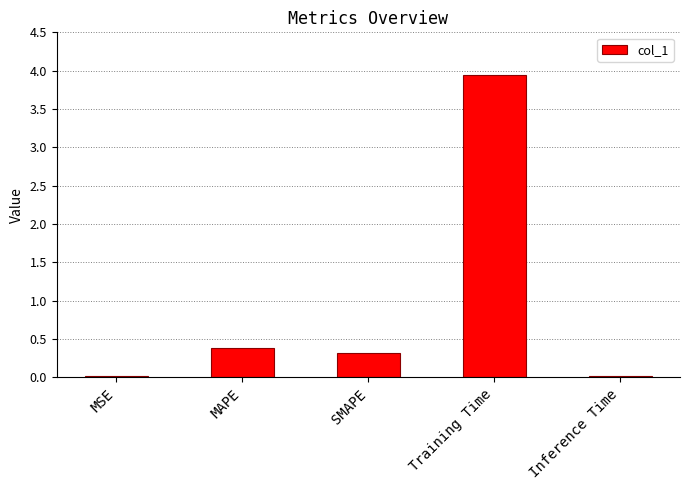

True or false: the data shows 6.7 at Training Time.

False